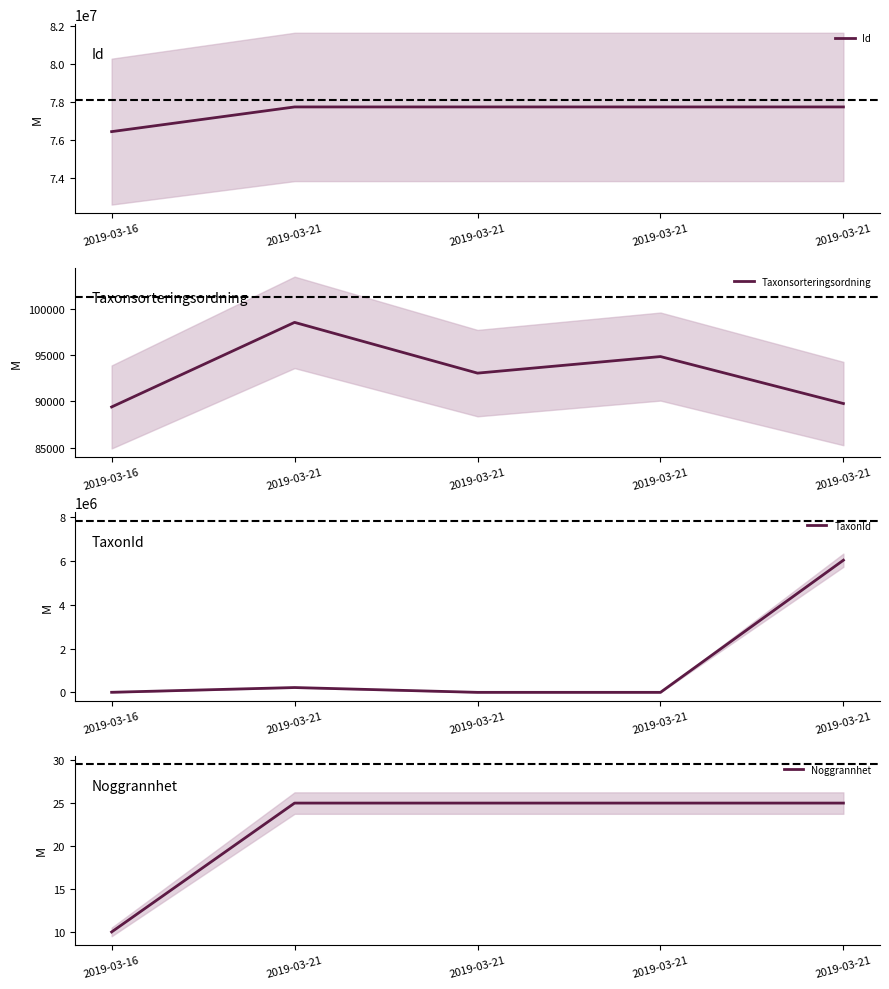

What is the value of the Taxonsorteringsordning point at the 2nd from the left?

98520